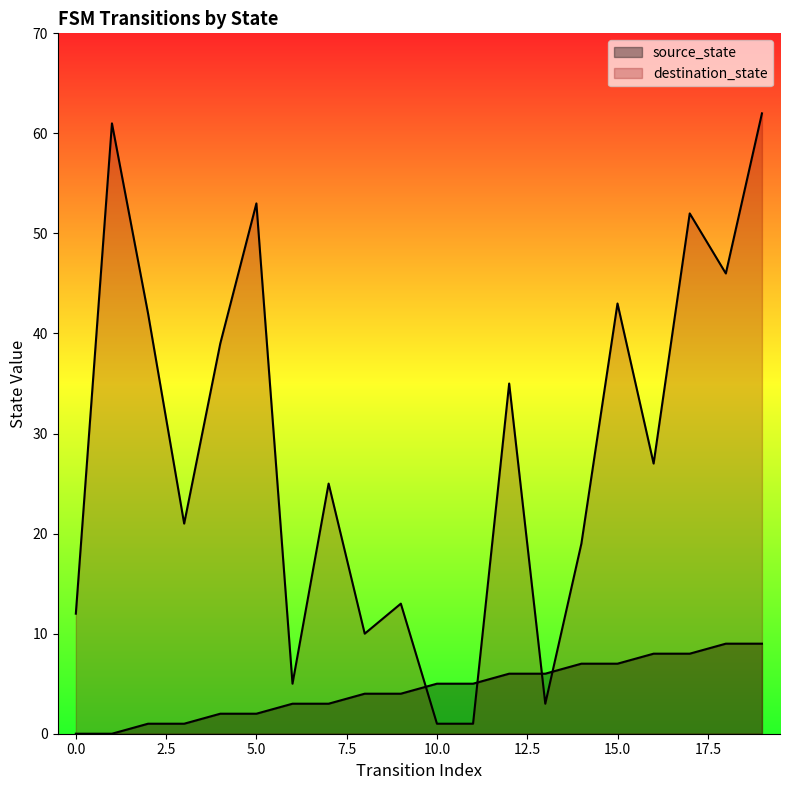

What is the average value of the source_state series?

4